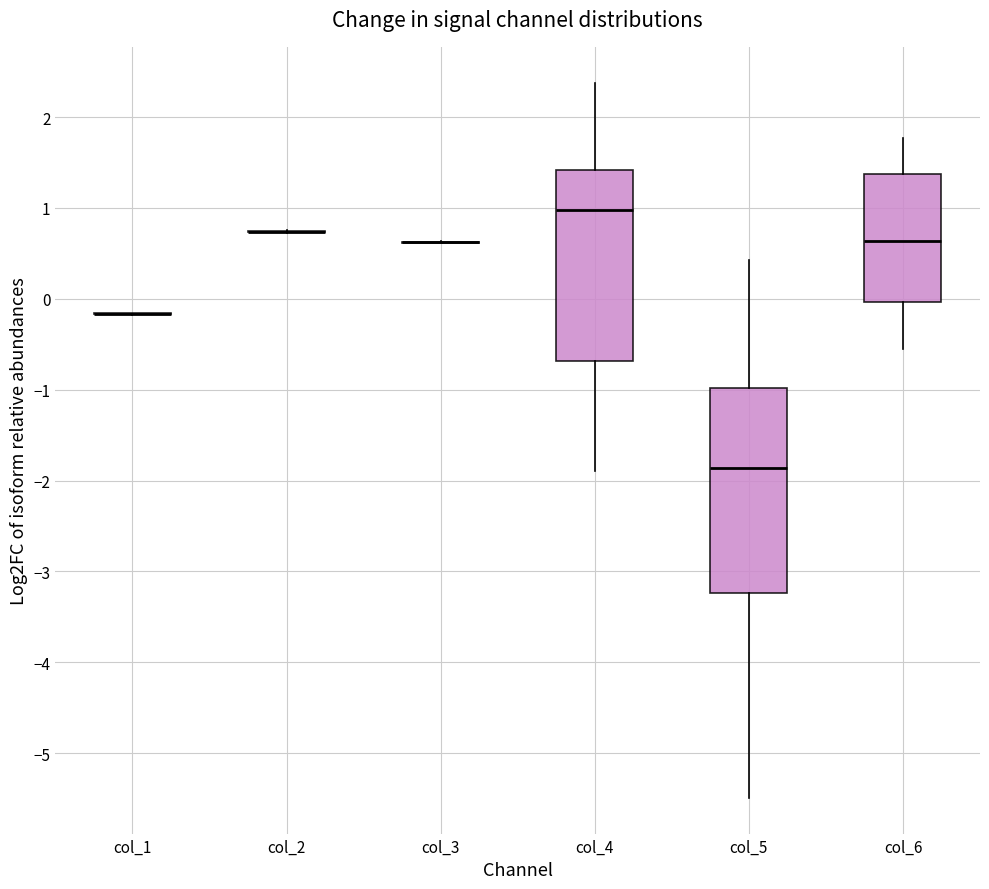

Reading left to right, read every box against the y-axis: the position of its median line, the range the box covers, and the ends of its whiskers. The values are not printed on the chart, so give them approximately, as read against the axis.

col_1: box collapsed to a line at -0.2, whiskers -0.2 to -0.2
col_2: box collapsed to a line at 0.7, whiskers 0.7 to 0.8
col_3: box collapsed to a line at 0.6, whiskers 0.6 to 0.6
col_4: median 1.0, box -0.7 to 1.4, whiskers -1.9 to 2.4
col_5: median -1.9, box -3.2 to -1.0, whiskers -5.5 to 0.4
col_6: median 0.6, box 0.0 to 1.4, whiskers -0.5 to 1.8